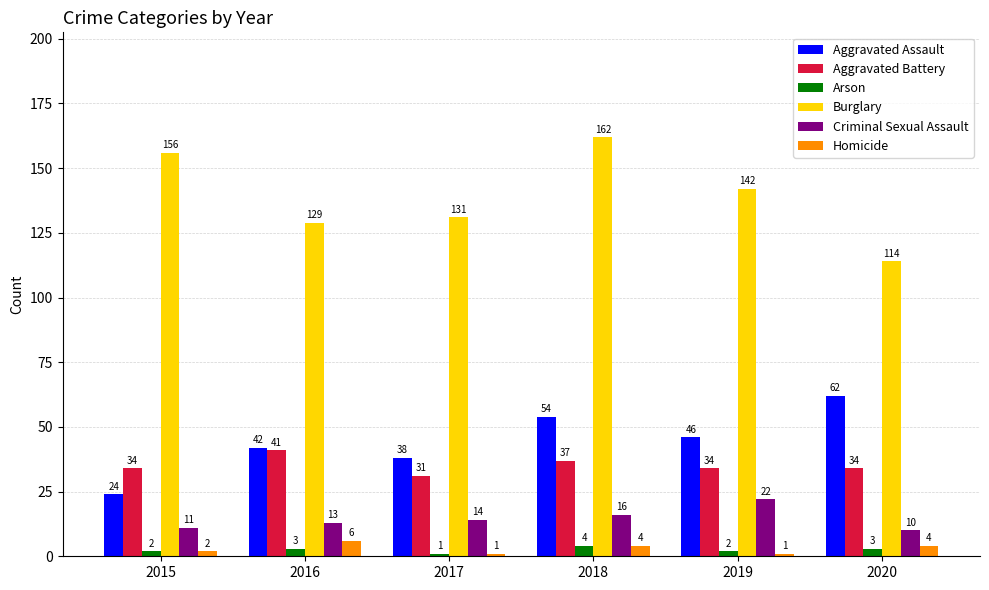

Is the value of Criminal Sexual Assault at 2017 greater than the value of Burglary at 2018?

No